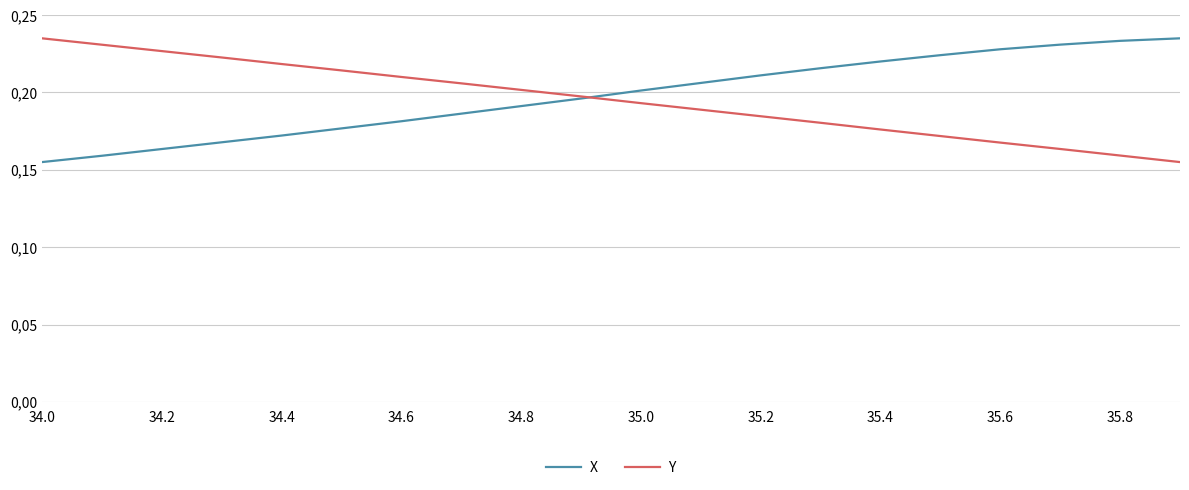

At which category does the chart reach its minimum across all series?

34.0